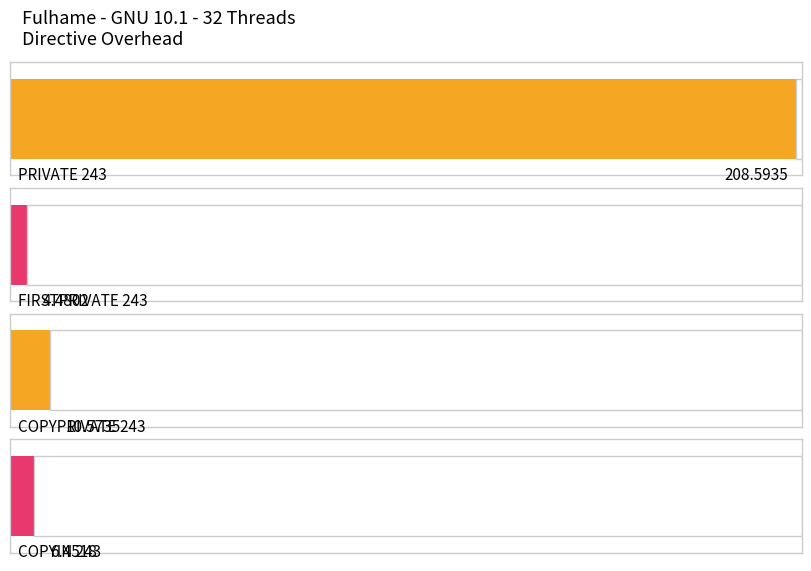

List the labels in order of value, smallest first.

FIRSTPRIVATE 243, COPYIN 243, COPYPRIVATE 243, PRIVATE 243